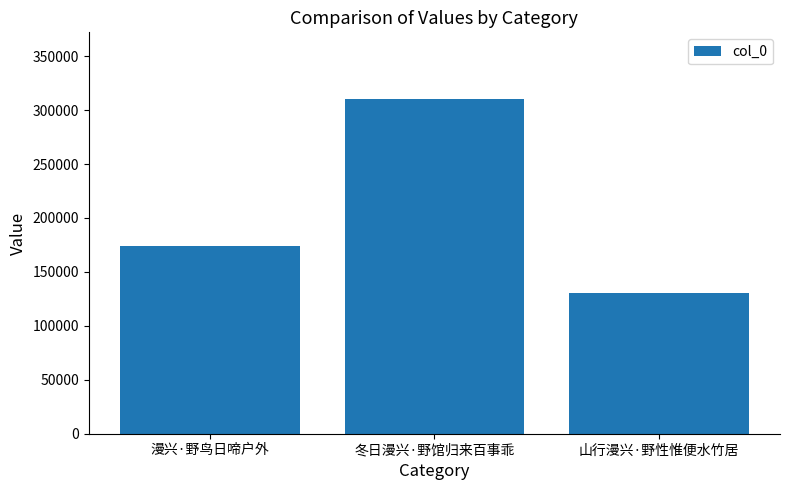

What is the difference between the maximum and minimum values?

179656